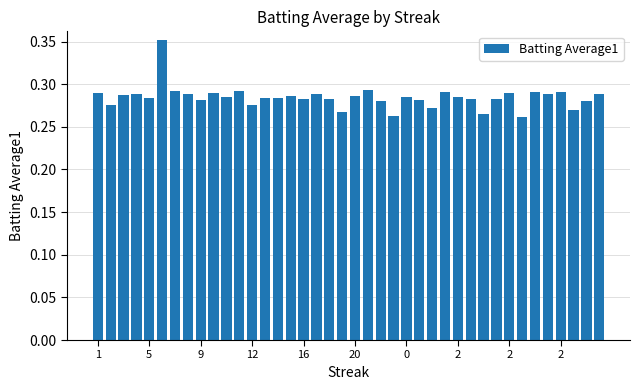

How many values are between 0 and 1?

40